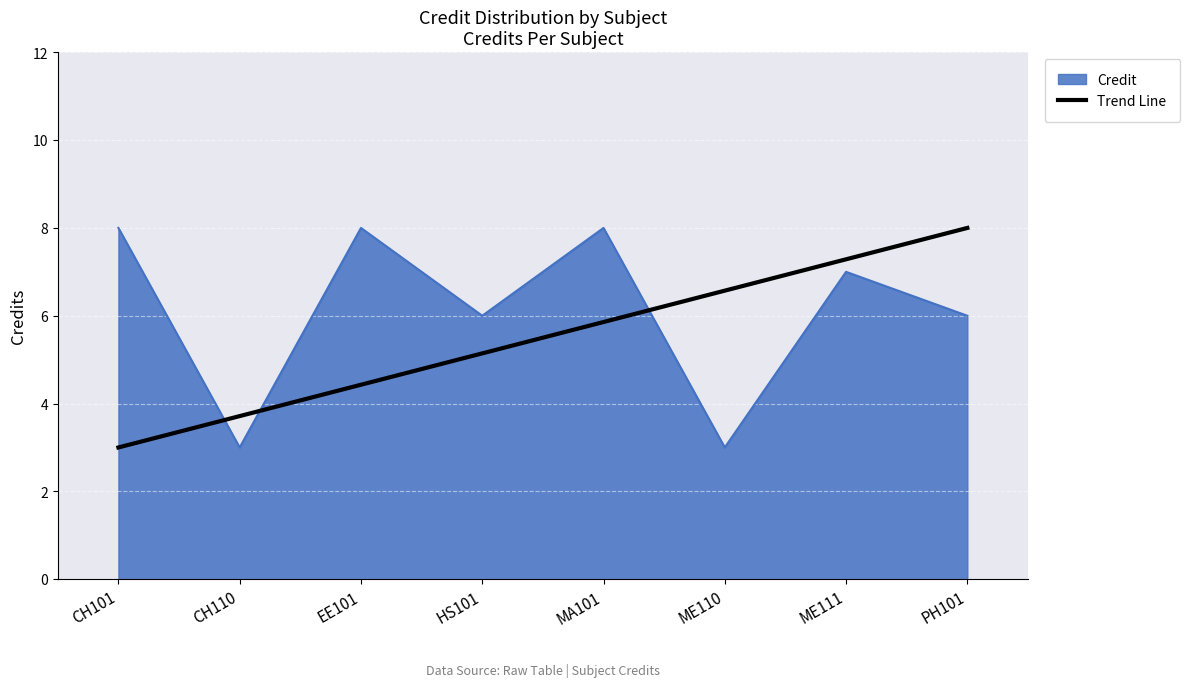

How many lines are shown in the chart?

2